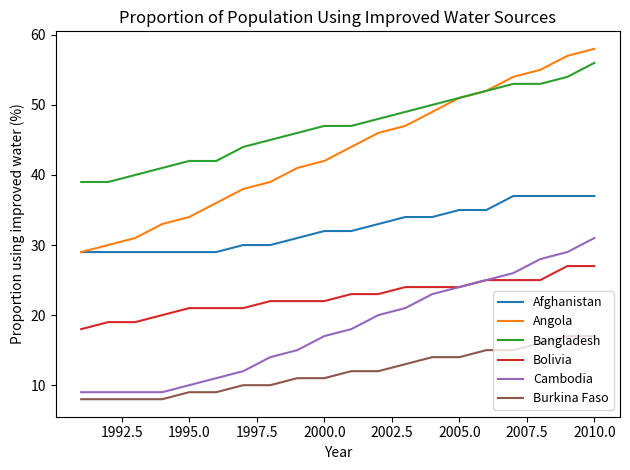

Which series has the widest spread of values?

Angola